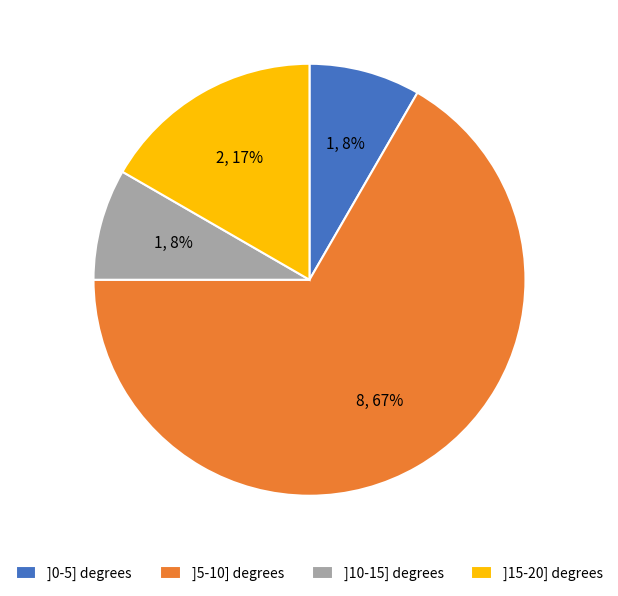

True or false: ]15-20] degrees accounts for 17% of the total.

True